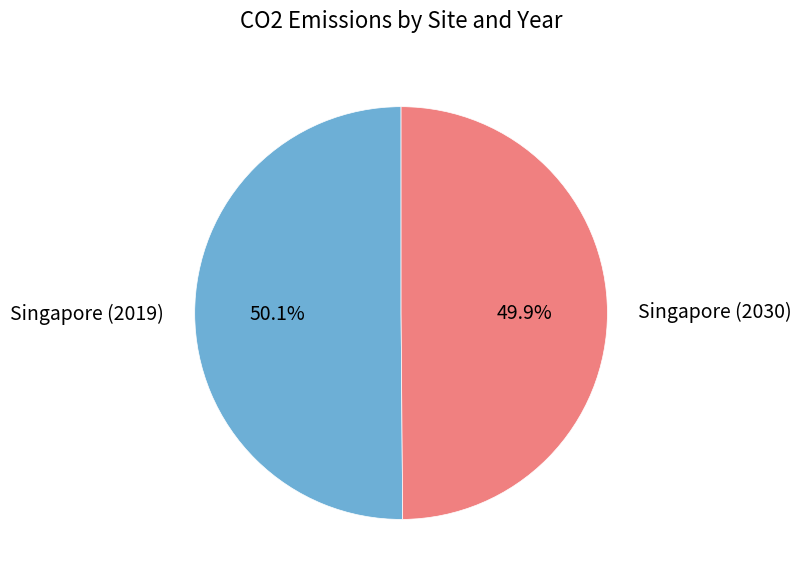

What is the majority slice?

Singapore (2019)